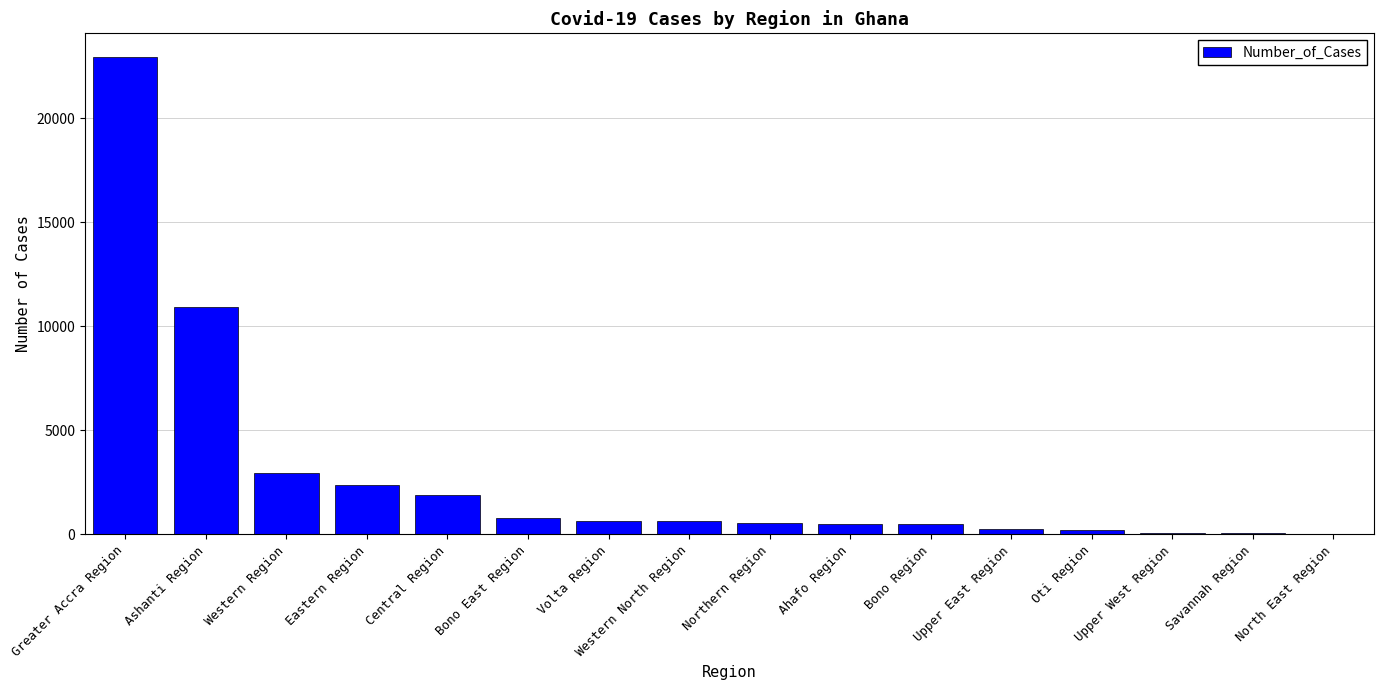

True or false: the data shows 1904 at Central Region.

True